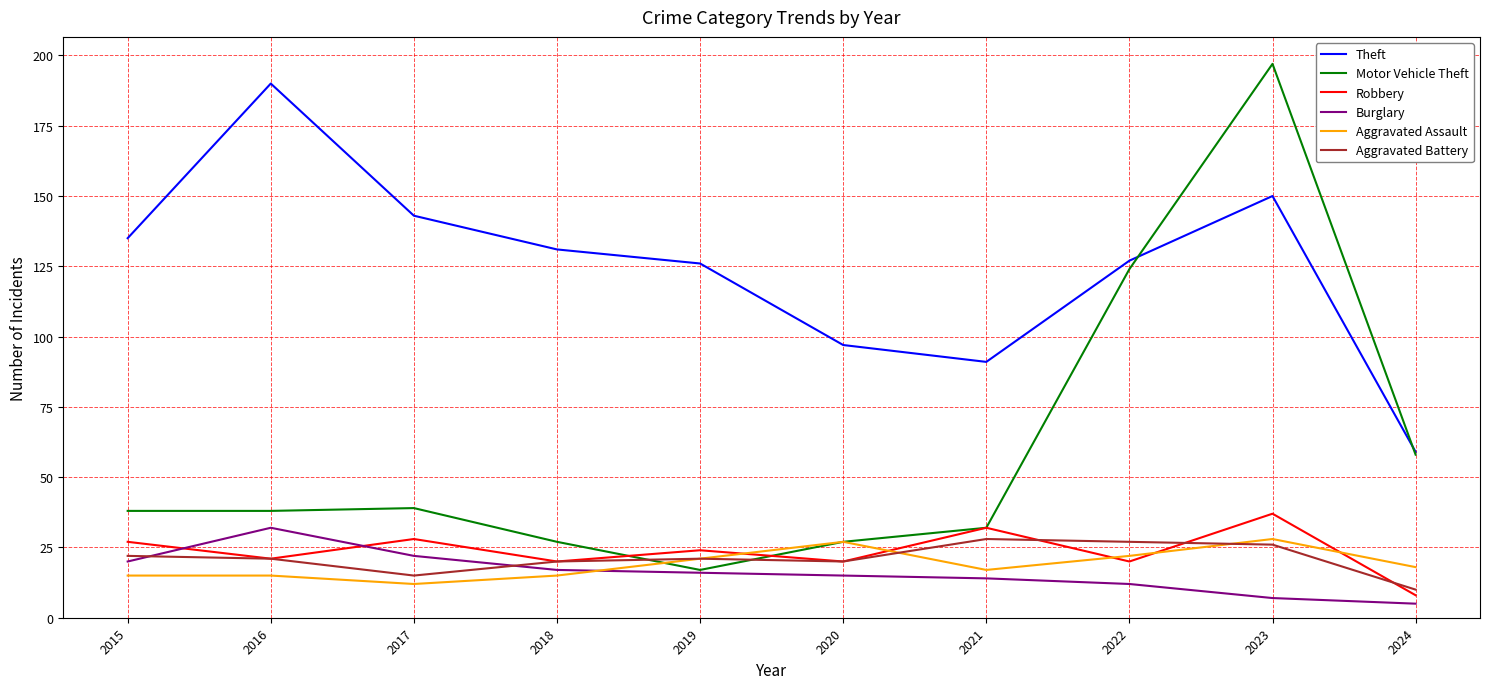

How many values in the Robbery series are below 24?

5